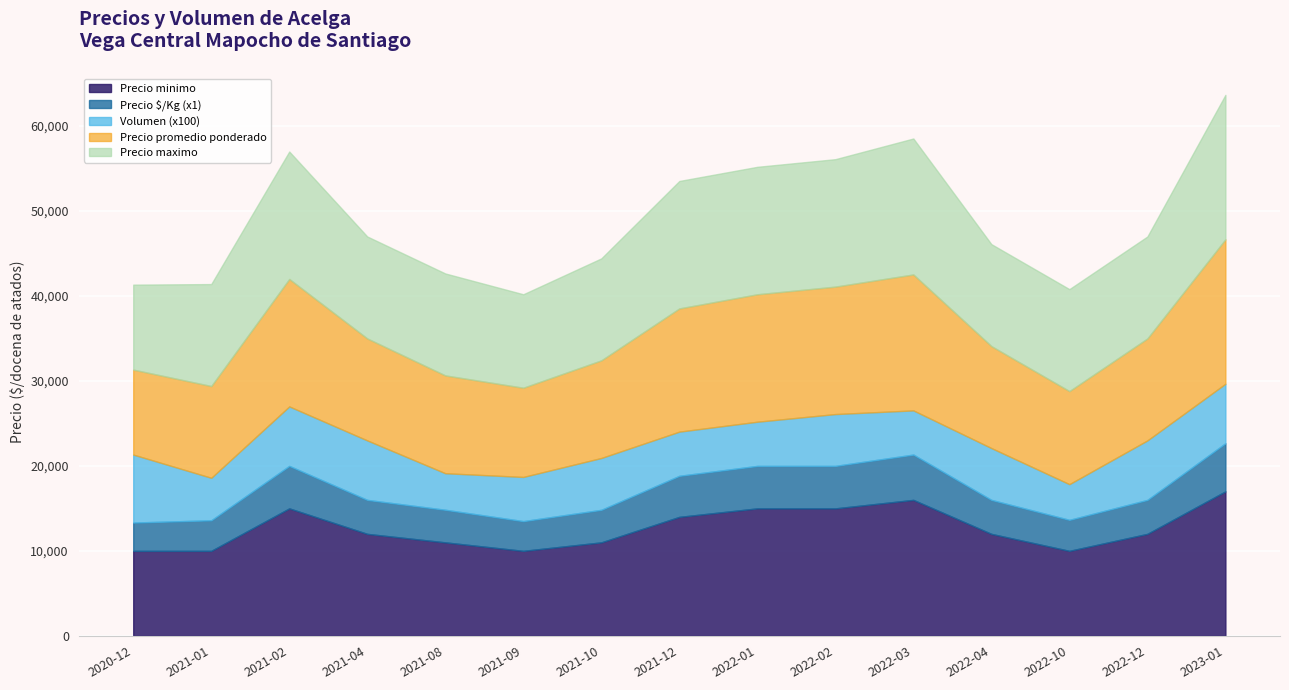

Reading right to left, extract all data points from this chart.

Precio minimo: 2023-01=17000	2022-12=12000	2022-10=10000	2022-04=12000	2022-03=16000	2022-02=15000	2022-01=15000	2021-12=14000	2021-10=11000	2021-09=10000	2021-08=11000	2021-04=12000	2021-02=15000	2021-01=10000	2020-12=10000
Precio promedio ponderado: 2023-01=17000	2022-12=12000	2022-10=10952	2022-04=12000	2022-03=16000	2022-02=15000	2022-01=15000	2021-12=14500	2021-10=11492	2021-09=10500	2021-08=11512	2021-04=12000	2021-02=15000	2021-01=10800	2020-12=10000
Precio maximo: 2023-01=17000	2022-12=12000	2022-10=12000	2022-04=12000	2022-03=16000	2022-02=15000	2022-01=15000	2021-12=15000	2021-10=12000	2021-09=11000	2021-08=12000	2021-04=12000	2021-02=15000	2021-01=12000	2020-12=10000
Precio $/Kg: 2023-01=5667	2022-12=4000	2022-10=3651	2022-04=4000	2022-03=5333	2022-02=5000	2022-01=5000	2021-12=4833	2021-10=3831	2021-09=3500	2021-08=3837	2021-04=4000	2021-02=5000	2021-01=3600	2020-12=3333
Volumen: 2023-01=70	2022-12=70	2022-10=42	2022-04=61	2022-03=52	2022-02=61	2022-01=52	2021-12=52	2021-10=61	2021-09=52	2021-08=43	2021-04=70	2021-02=70	2021-01=50	2020-12=80